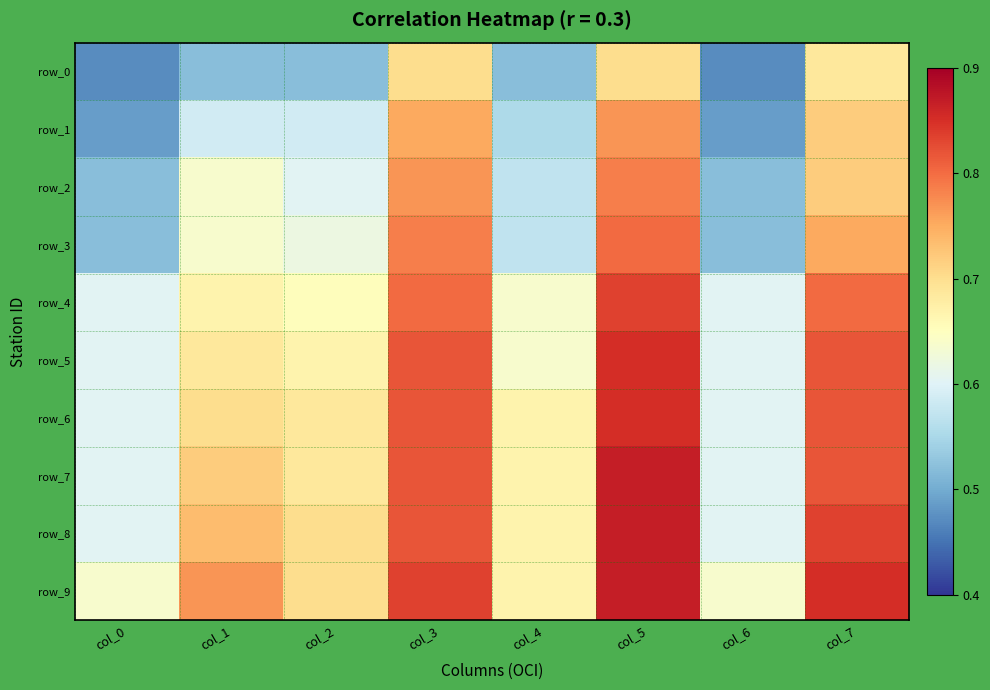

At col_2, list the series in order from largest to smallest.

row_8, row_9, row_6, row_7, row_5, row_4, row_3, row_2, row_1, row_0